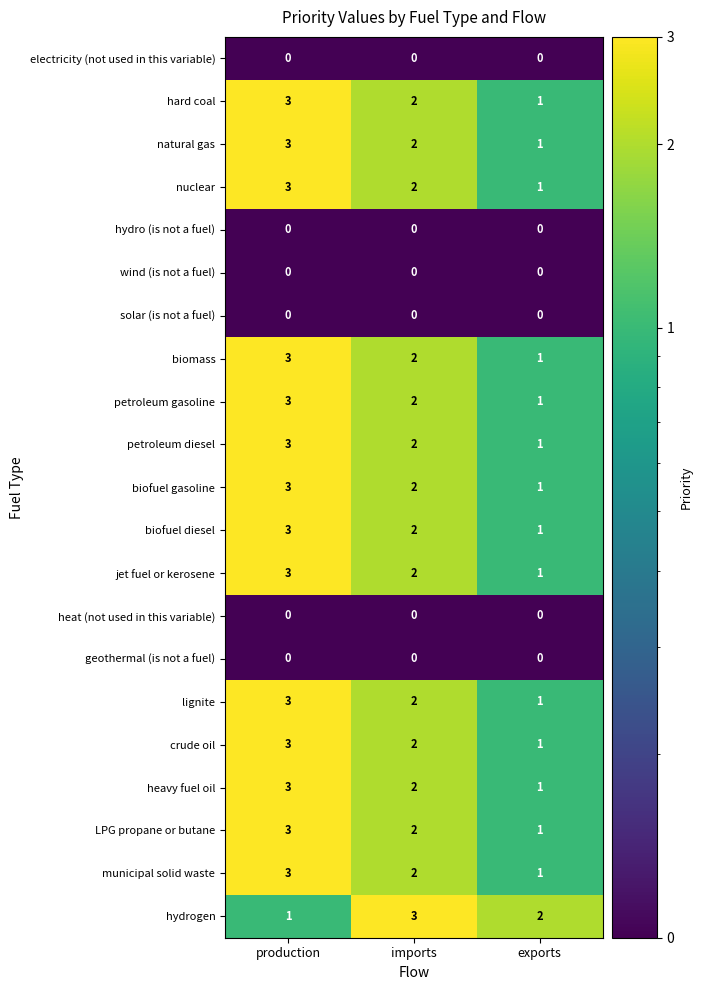

What is the sum of all natural gas values?

6